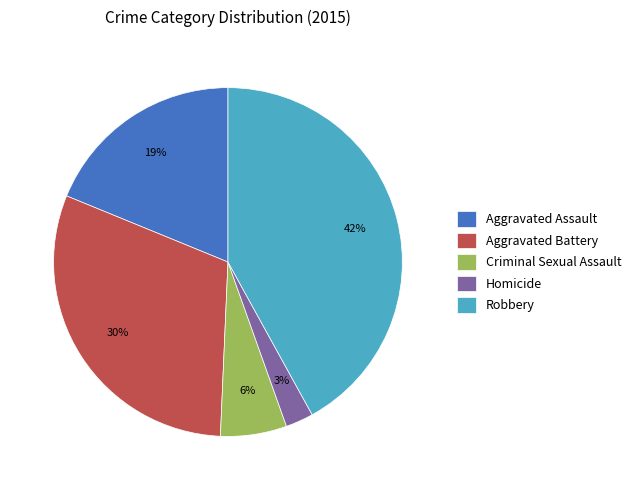

Does Robbery represent more than half of the total?

No